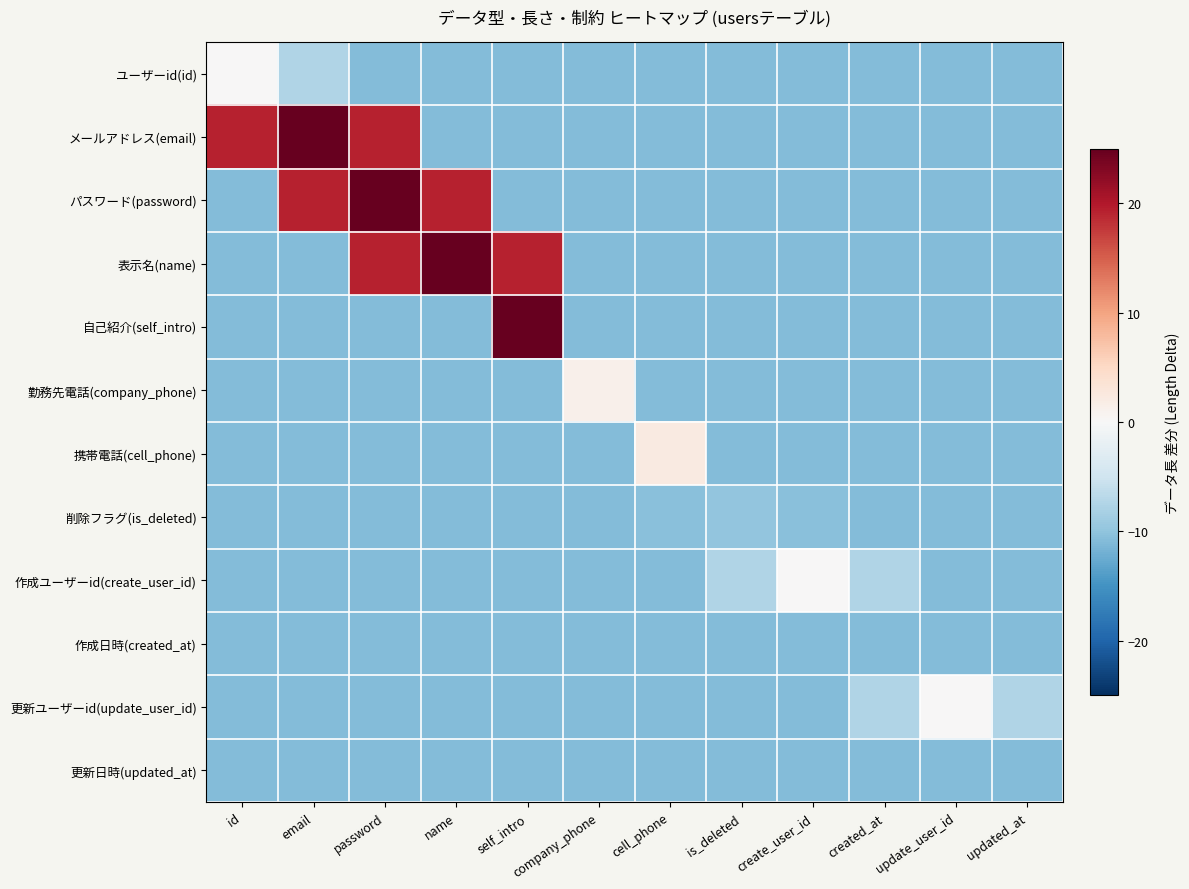

Which label corresponds to the largest value in the chart?

self_intro